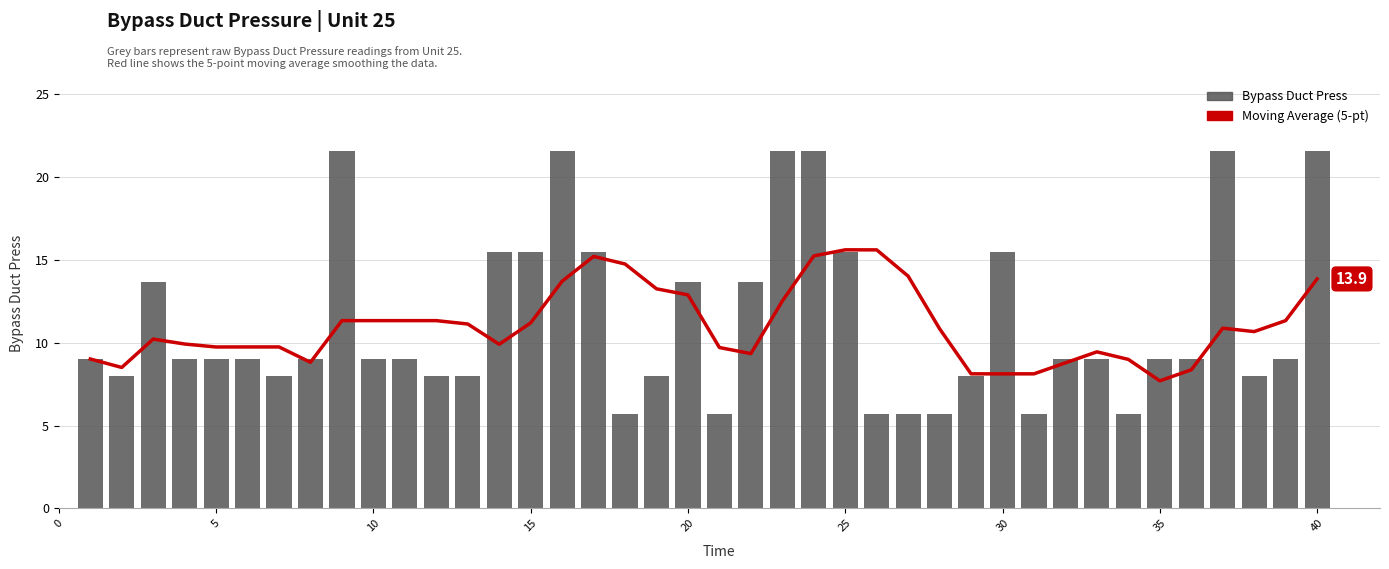

Is the value of Bypass Duct Press at 27 greater than the value of Moving Average (5-pt) at 23?

No